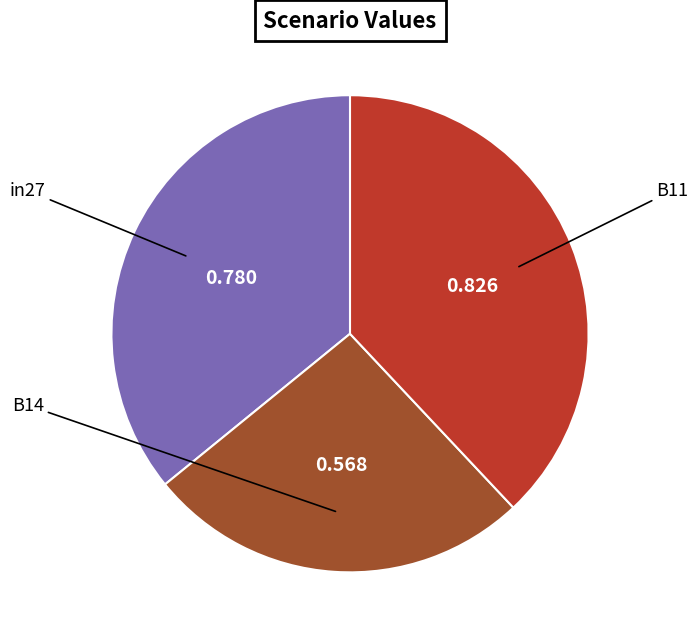

Is there a majority slice in this chart?

No